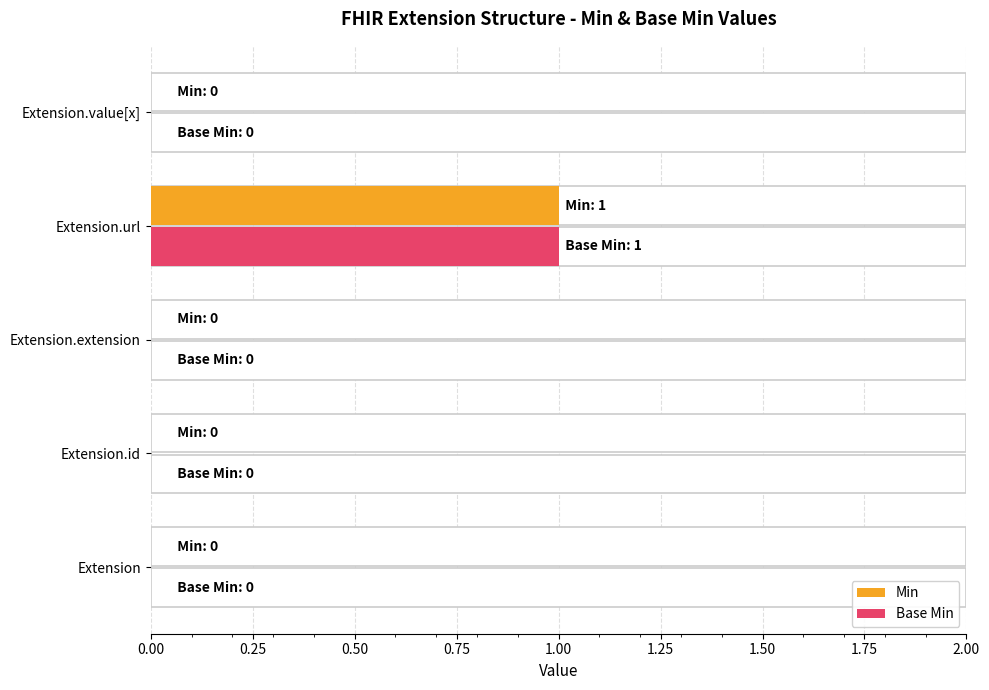

Between Extension.extension and Extension.value[x], which series saw the biggest shift?

Min